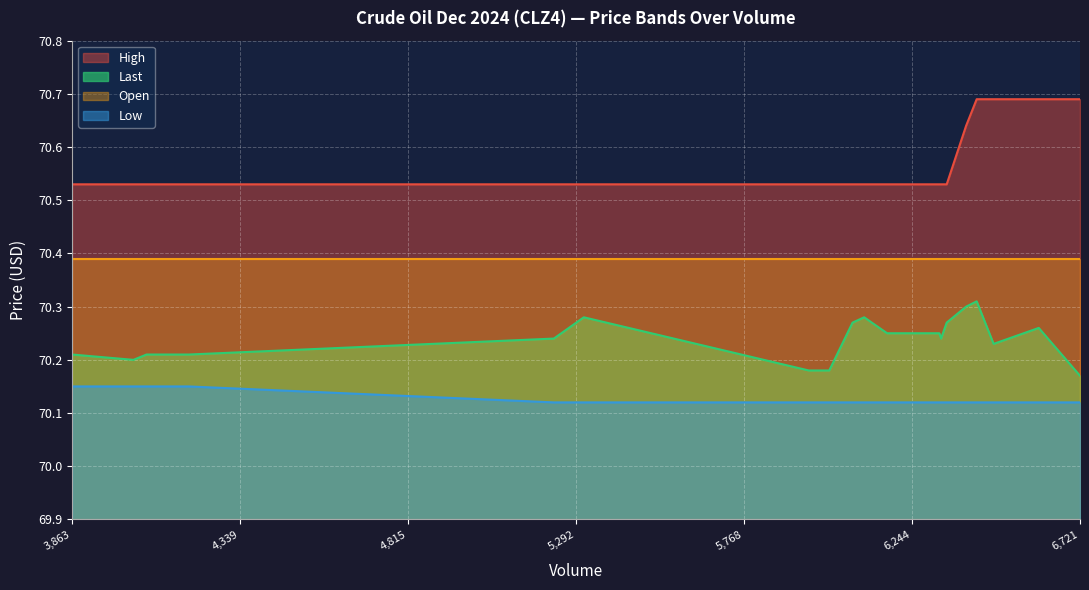

What is the smallest value displayed?

70.1